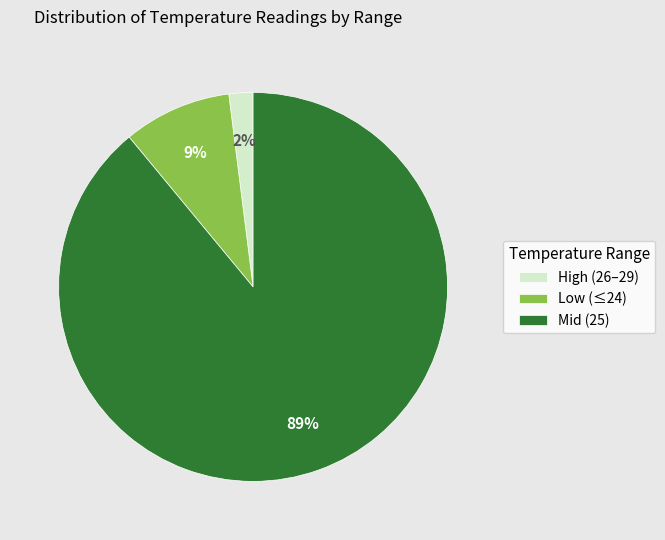

What percentage is the Low (≤24) slice, to the nearest percent?

9%